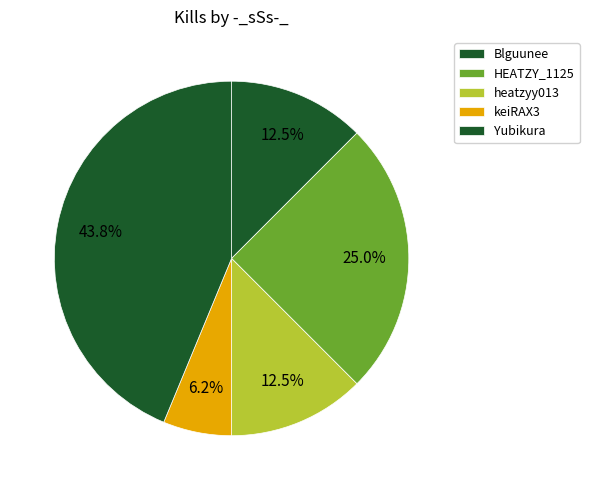

To the nearest percent, what portion does Blguunee represent?

12%